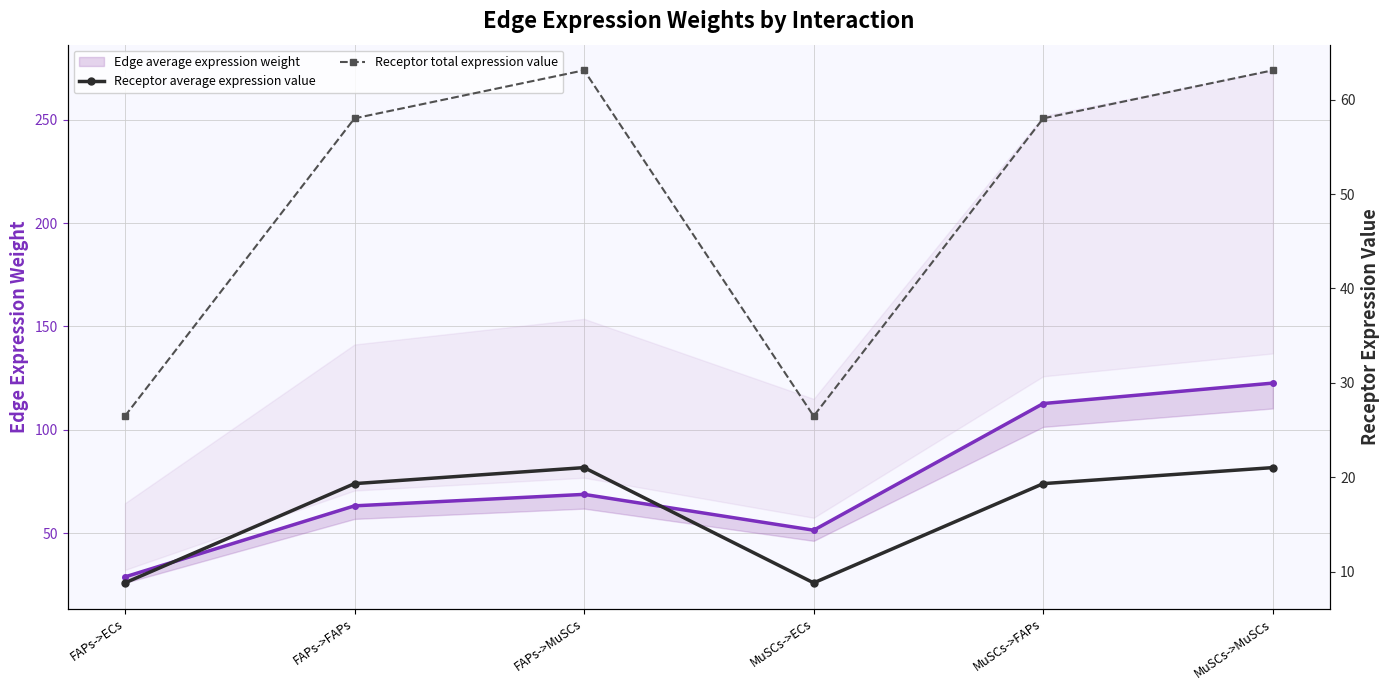

At which label is Receptor average expression value closest to 14?

FAPs->ECs